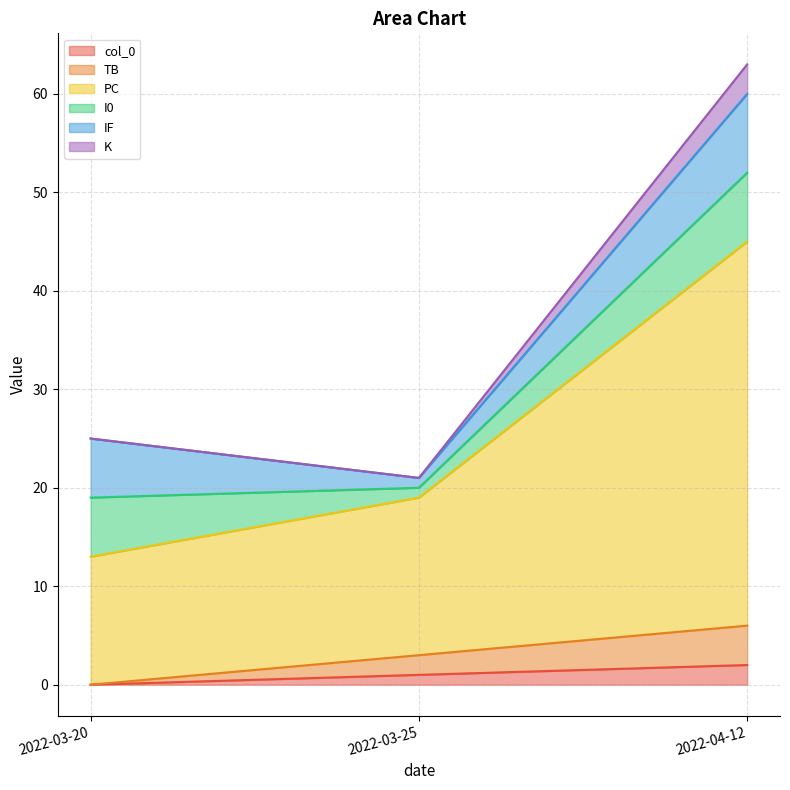

What is the total value across all series at 2022-03-20?

25